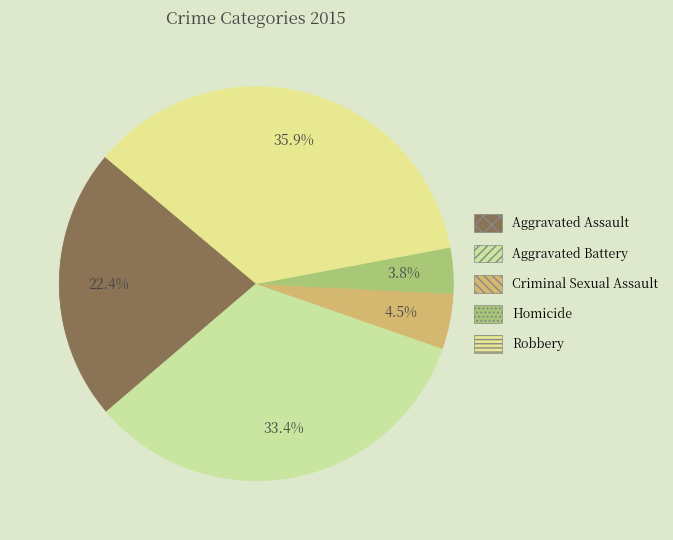

How many segments does this pie chart have?

5